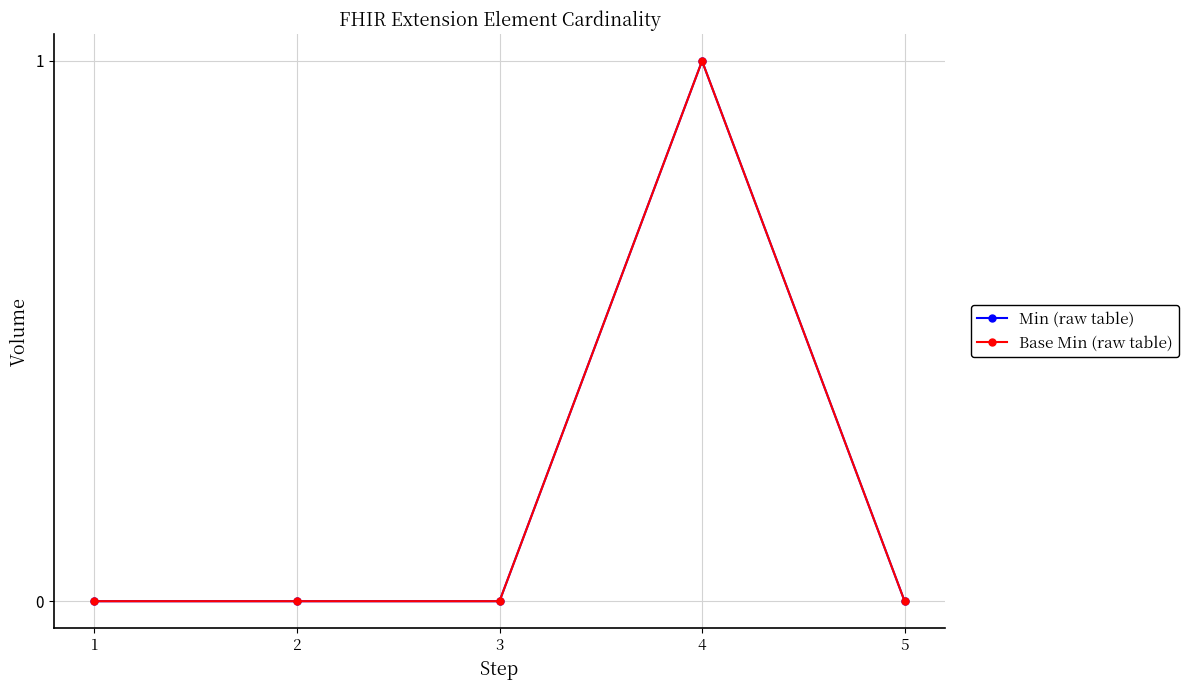

At which category is the sum across all series the highest?

4